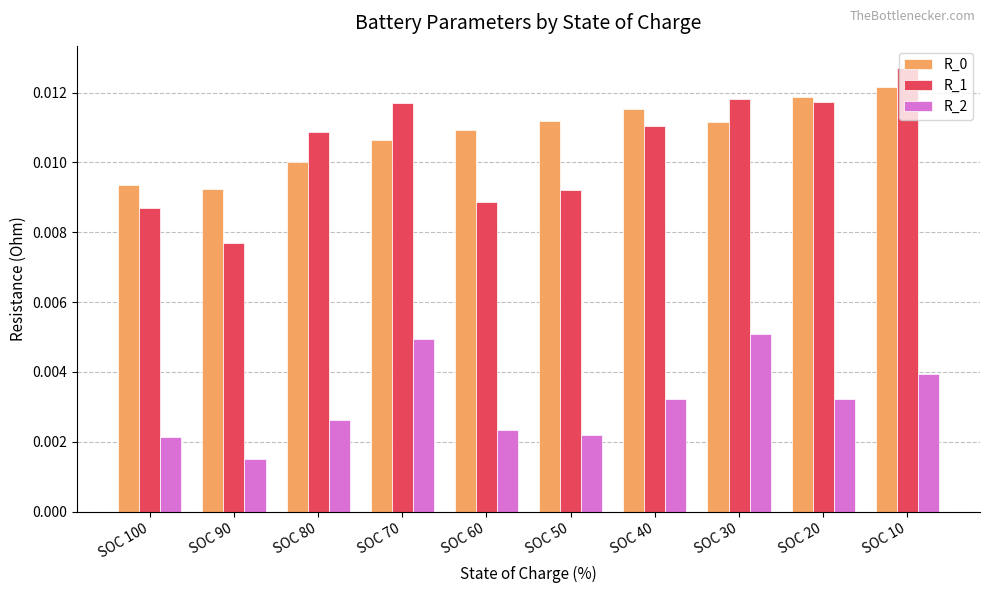

Are the bars grouped side by side (vs. stacked)?

Yes